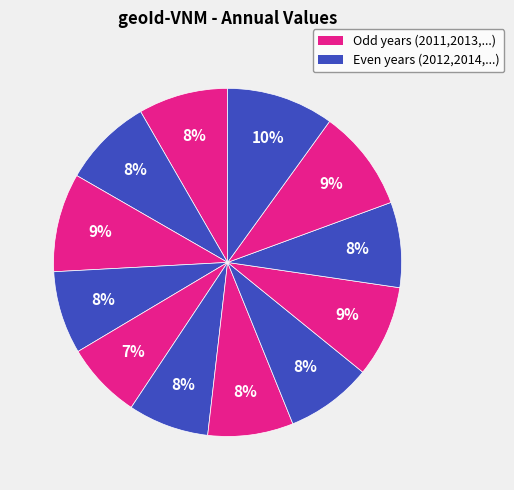

Count the number of slices in the pie.

12